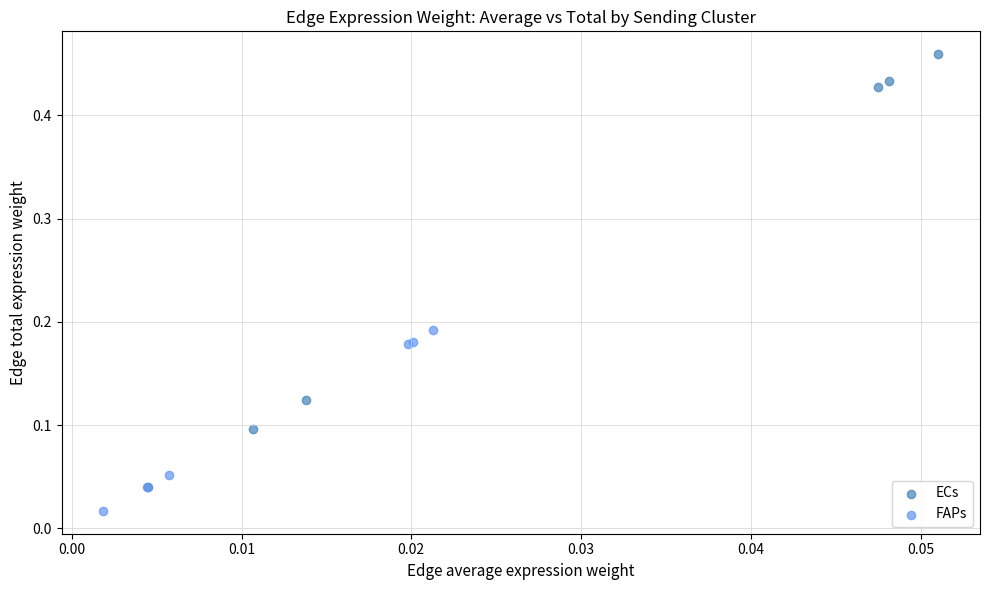

Which series has the widest spread of Y values?

ECs